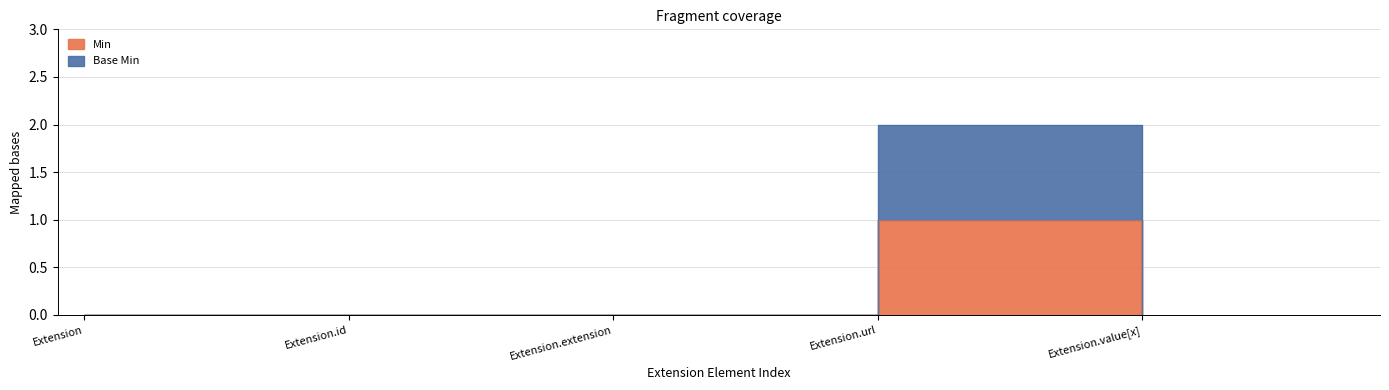

What is the label of the 5th point from the right?

Extension